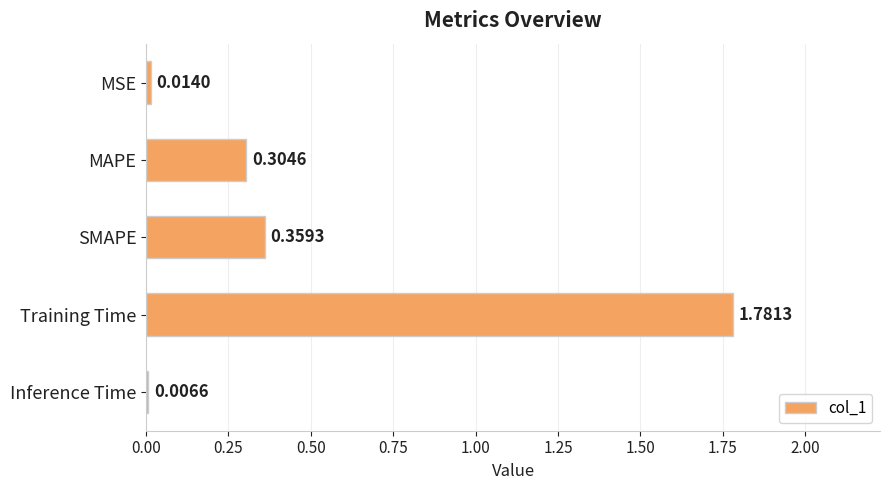

What is the sum of all values?

2.5